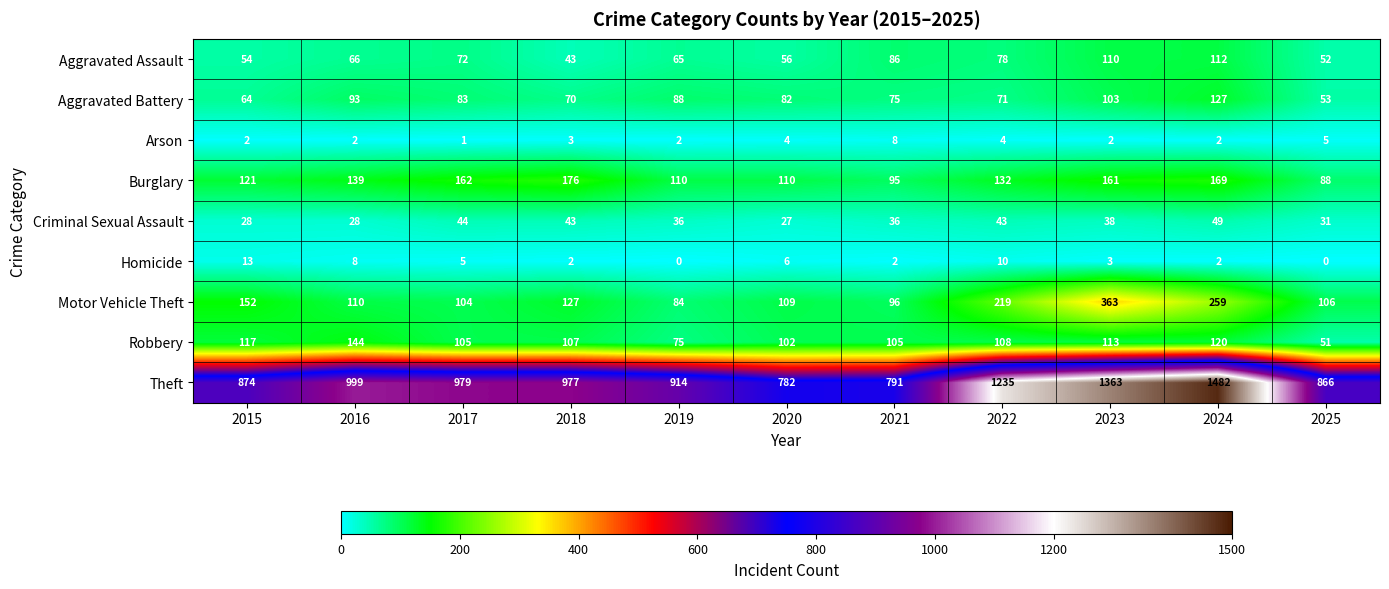

Count the Arson values in the range 2 to 4.

8